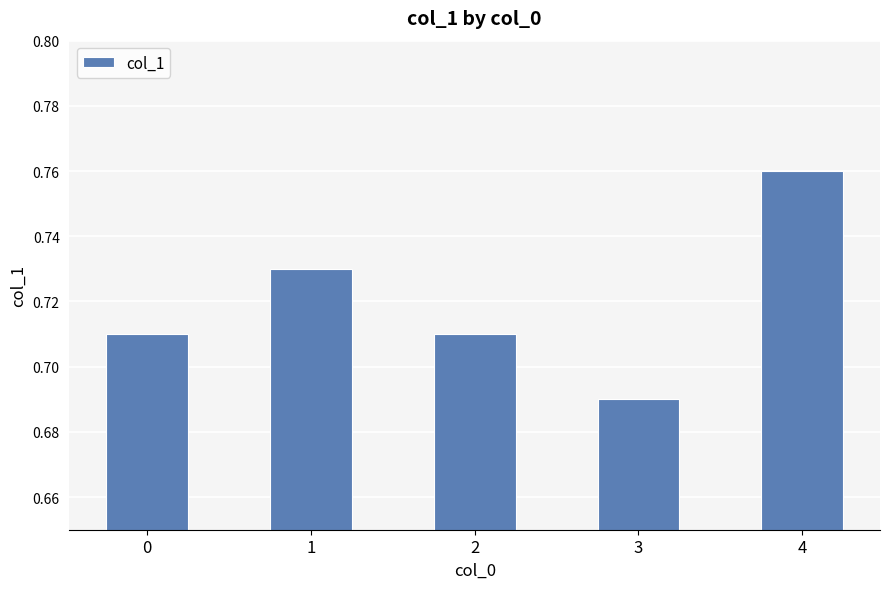

What is the sum of the values at 2 and 1?

1.4